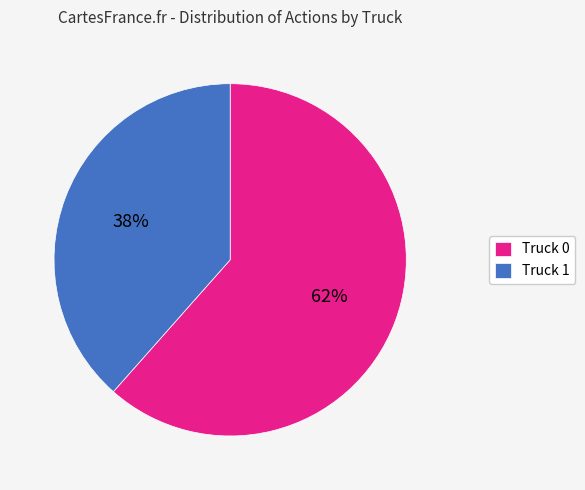

Combined, do Truck 1 and Truck 0 account for over 50%?

Yes